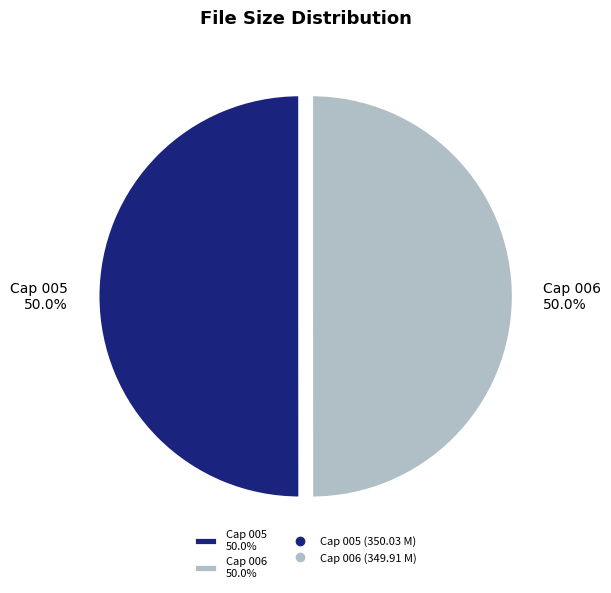

How much of the chart is everything except Cap 006?

50.0%